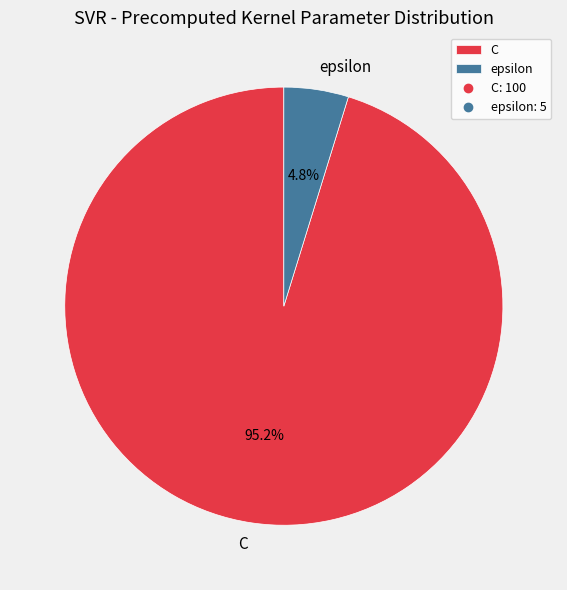

What is the largest slice in the pie chart?

C